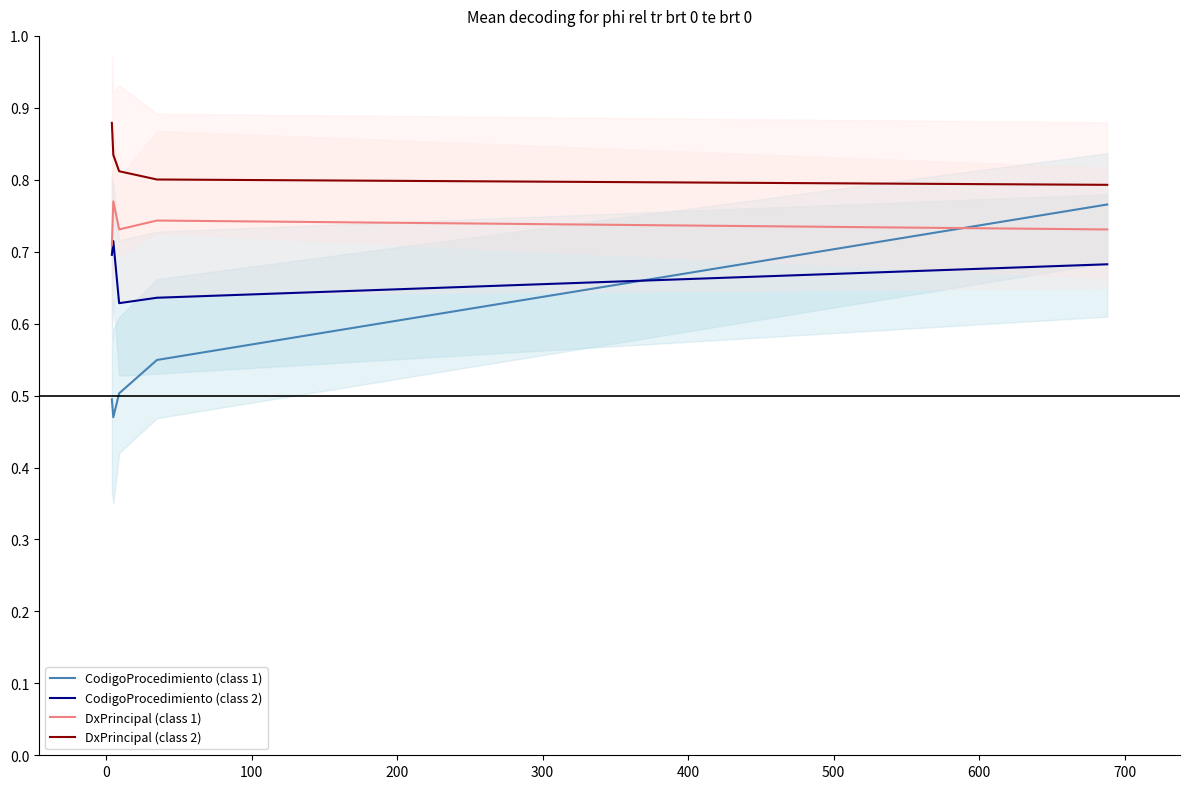

Does the chart display data point markers on the line(s)?

No